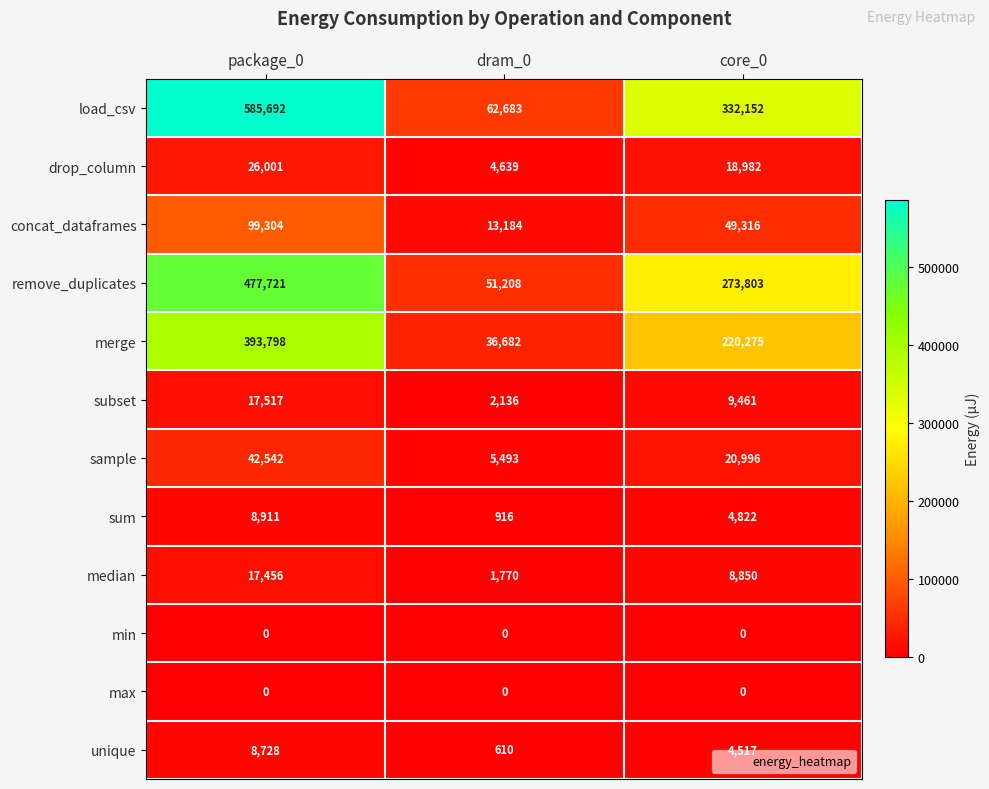

What is the total value across all series at dram_0?

179321